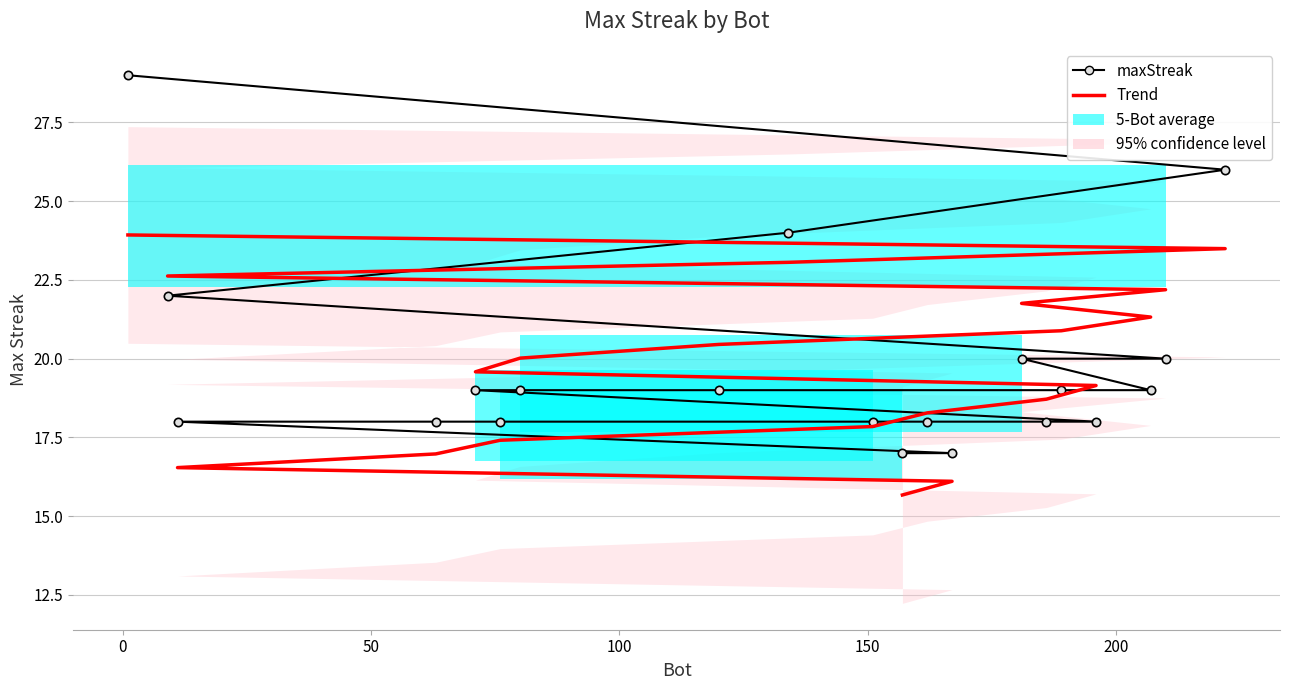

Is the value of Trend at 15 greater than the value of maxStreak at 8?

No